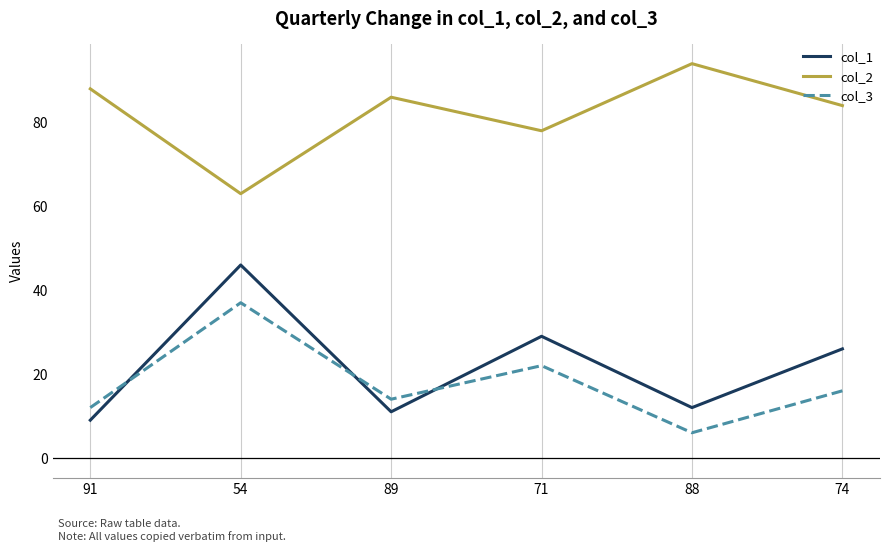

At which label is col_1 closest to 27?

74